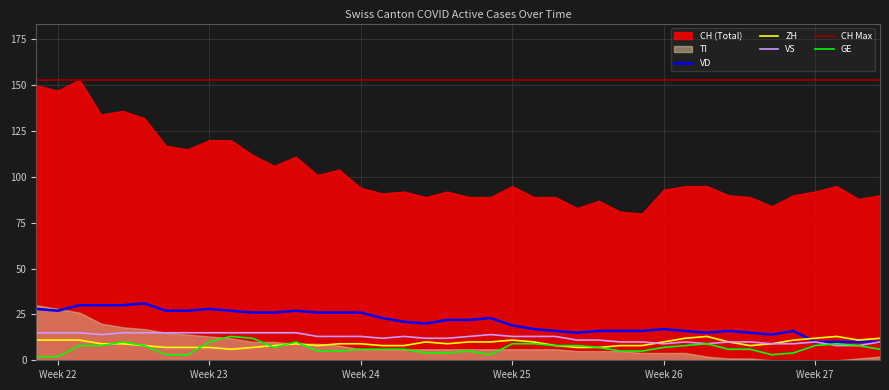

What is the lowest value of the VD series?

10